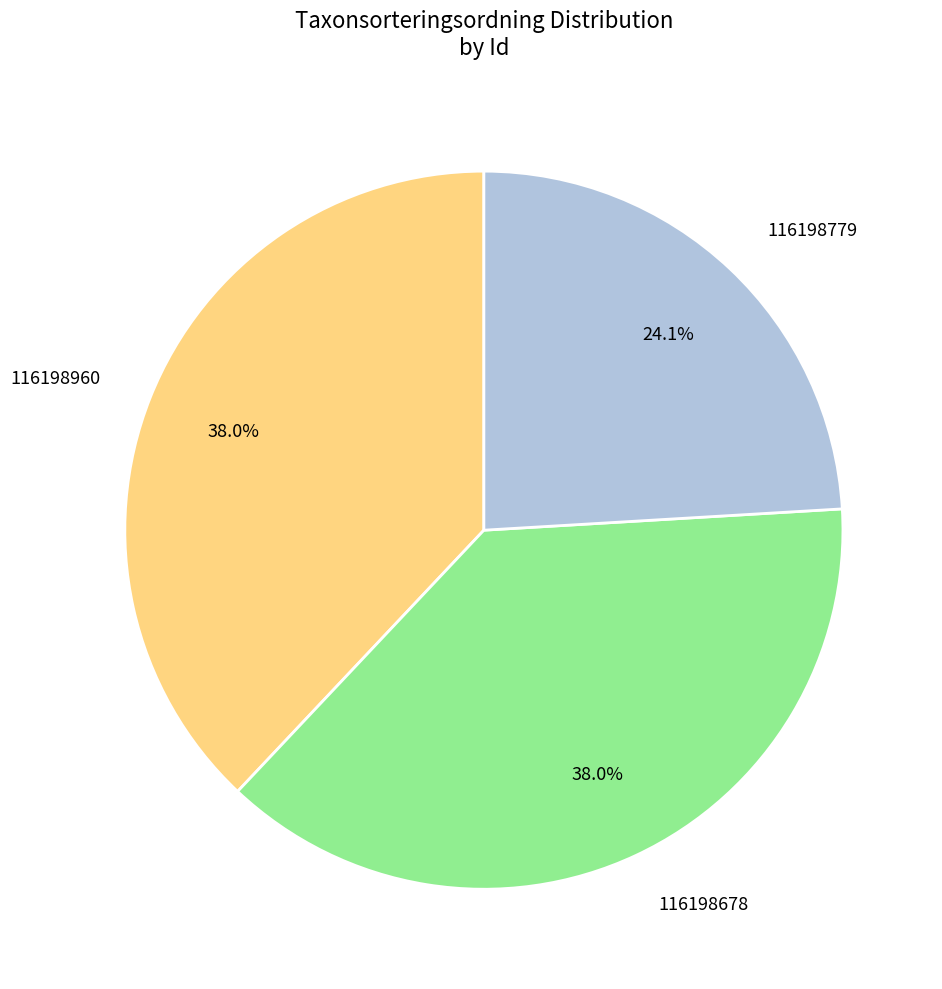

Combined, what portion of the pie is 116198960 and 116198678?

75.9%